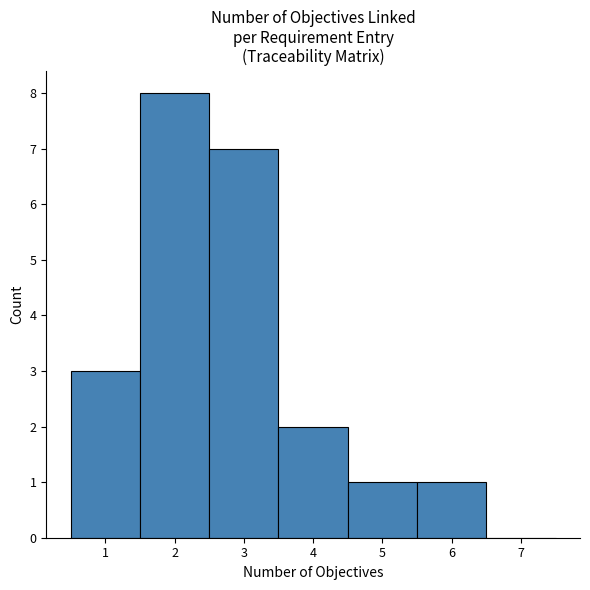

Over which range of the x-axis is the bar tallest?

1.5 to 2.5